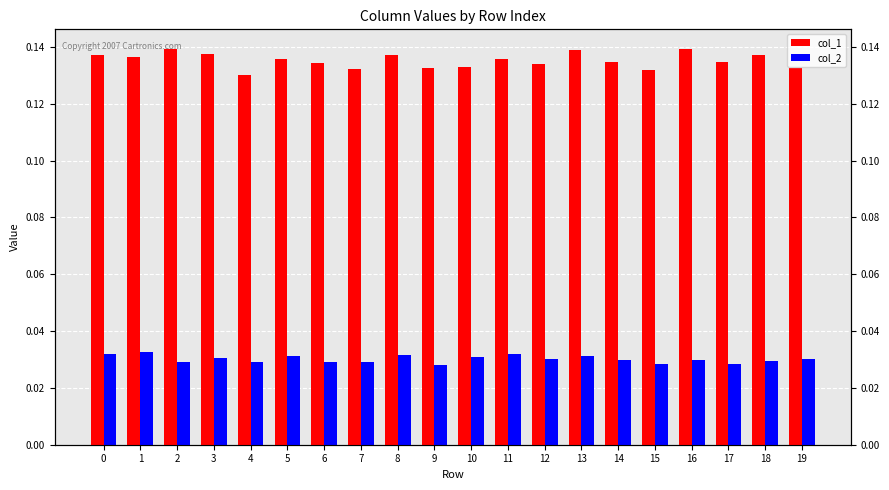

How many groups of bars are there?

20